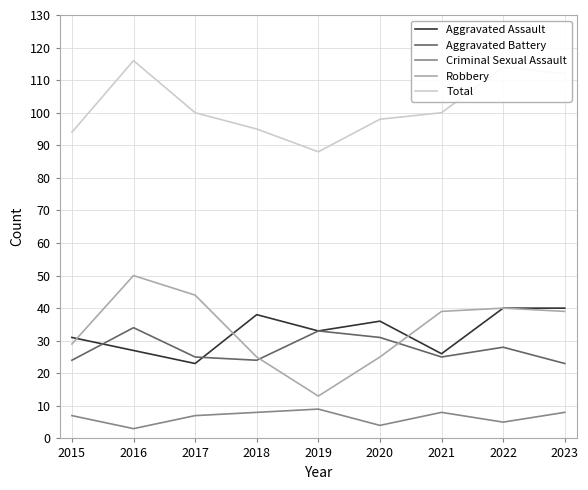

True or false: Criminal Sexual Assault and Aggravated Battery cross at least once.

False